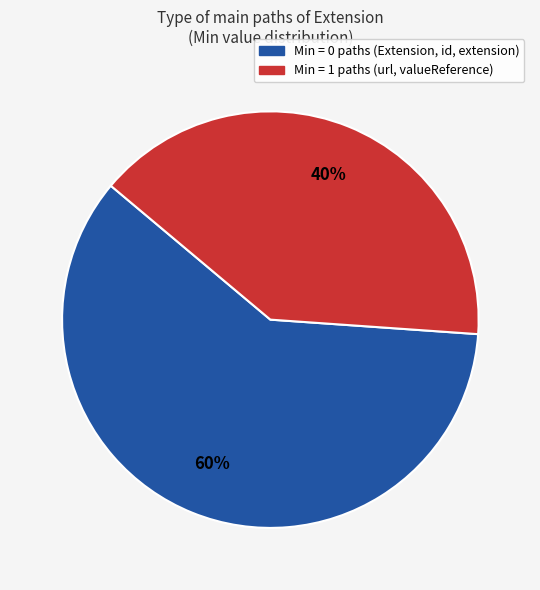

To the nearest percent, what portion does Min = 1 paths (url, valueReference) represent?

40%